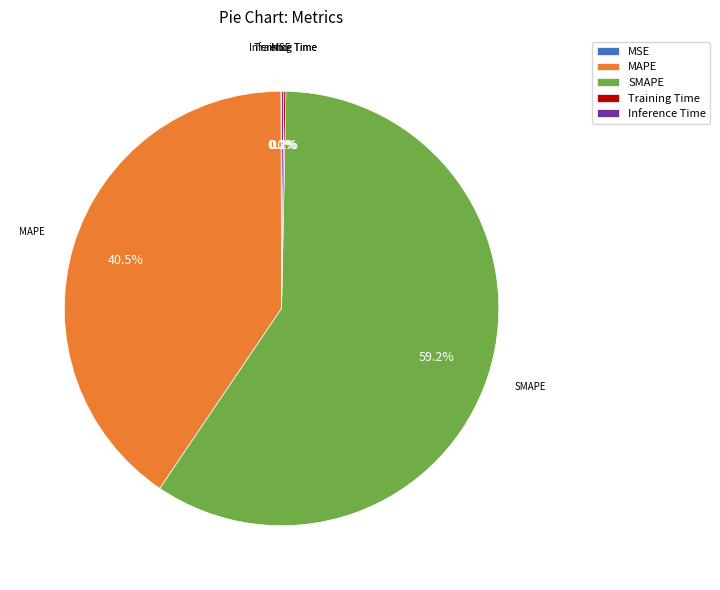

Does any single category account for the majority?

Yes